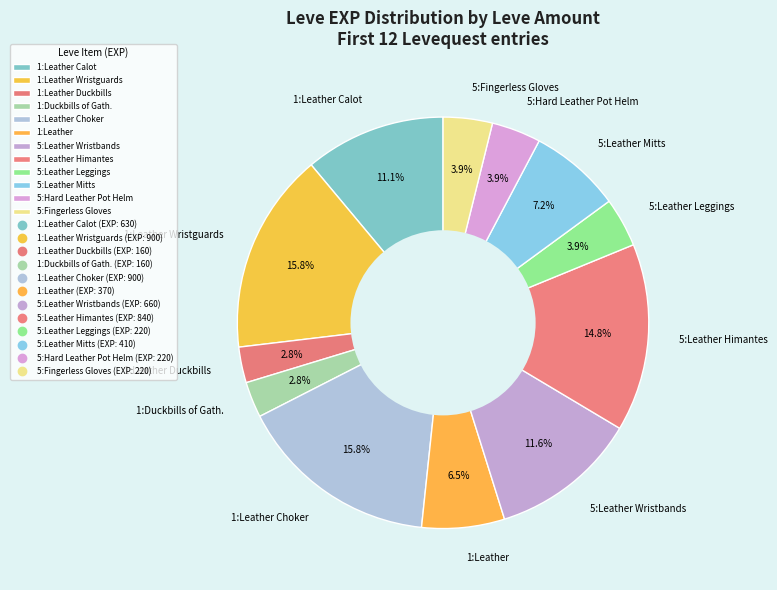

What is the total percentage of 5:Fingerless Gloves and 1:Leather Wristguards?

19.7%